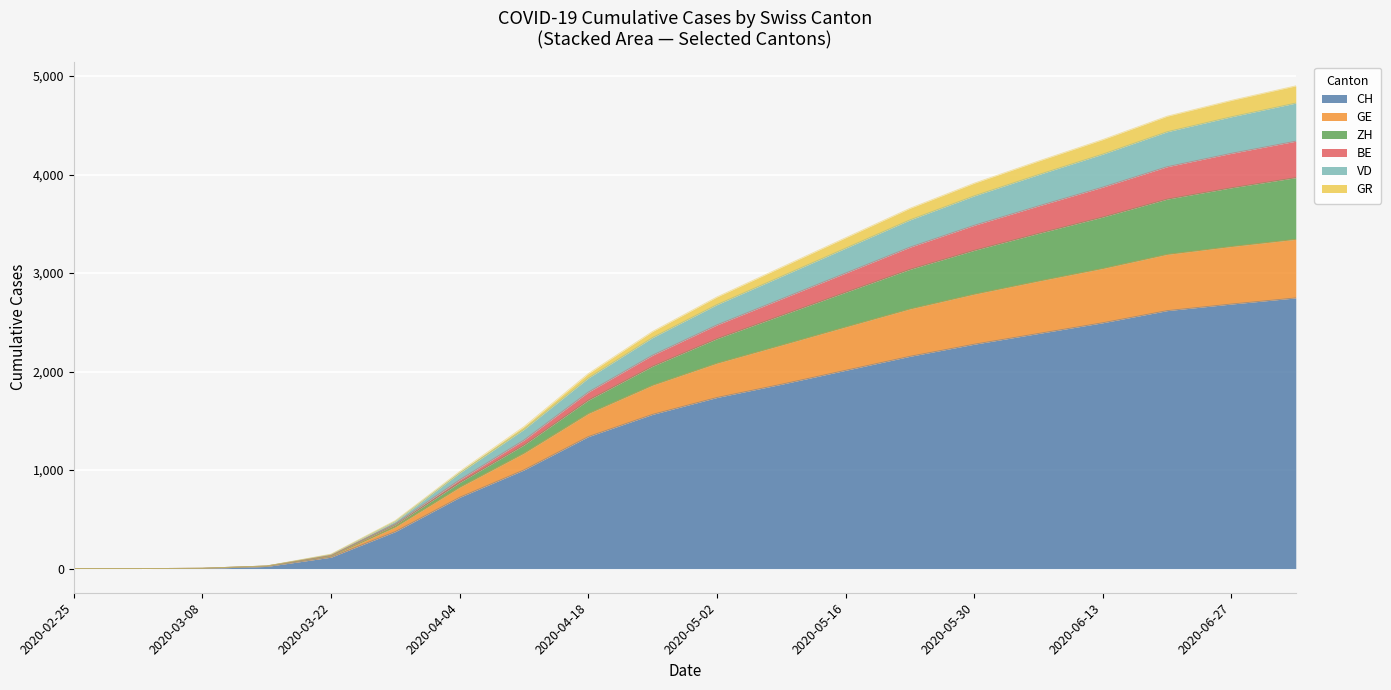

What is the maximum value for CH?

2748